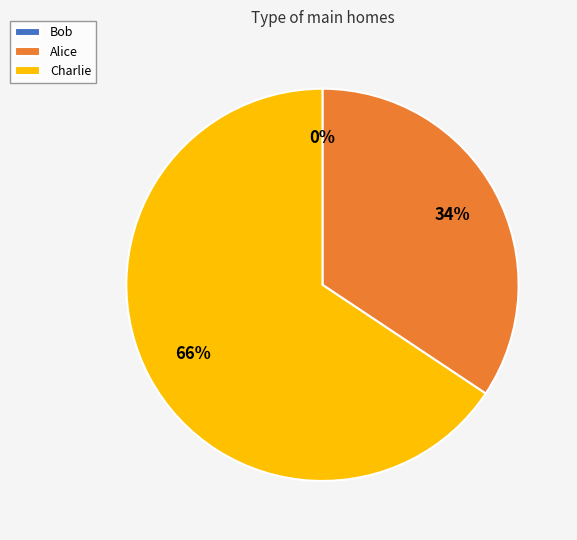

How many segments does this pie chart have?

3